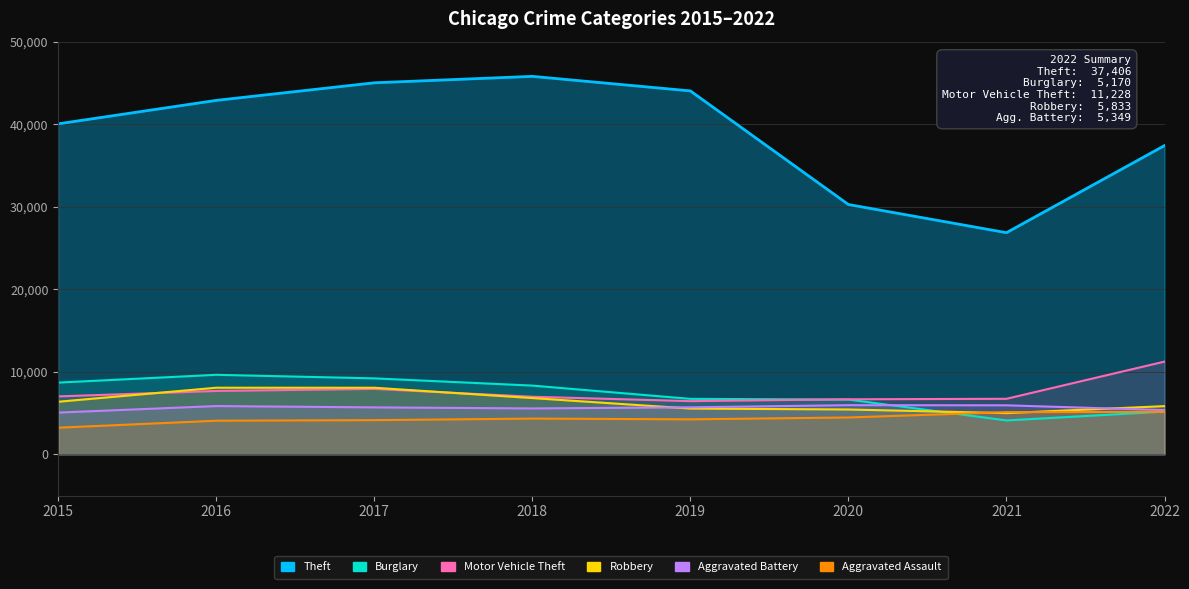

Reading left to right, what are all the values shown in this chart?

Theft: 2015=40041	2016=42883	2017=45013	2018=45794	2019=44030	2020=30263	2021=26852	2022=37406
Burglary: 2015=8684	2016=9629	2017=9197	2018=8322	2019=6714	2020=6630	2021=4101	2022=5170
Motor Vehicle Theft: 2015=7013	2016=7672	2017=7922	2018=6970	2019=6438	2020=6662	2021=6722	2022=11228
Robbery: 2015=6364	2016=8065	2017=8063	2018=6810	2019=5540	2020=5427	2021=4987	2022=5833
Aggravated Battery: 2015=5051	2016=5841	2017=5681	2018=5554	2019=5688	2020=5951	2021=5932	2022=5349
Aggravated Assault: 2015=3220	2016=4067	2017=4137	2018=4325	2019=4235	2020=4458	2021=5108	2022=5131